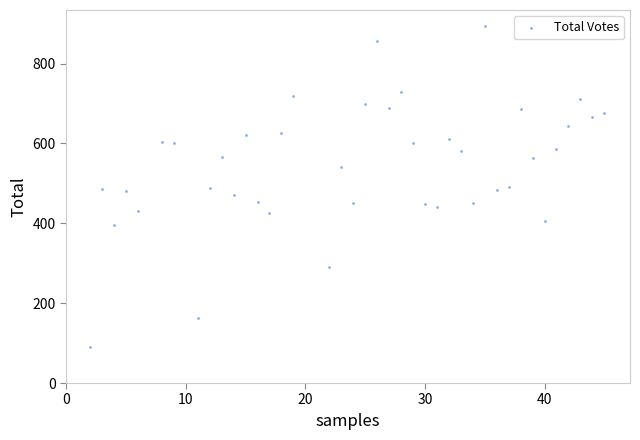

What is the range of Y values (max minus min)?

803